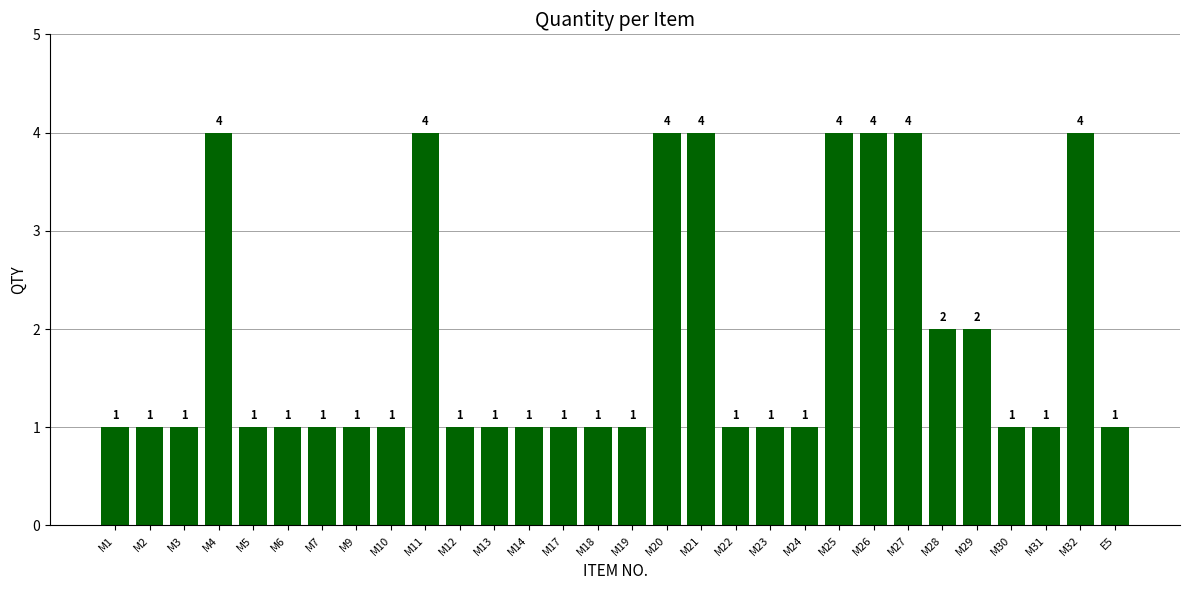

True or false: the data shows 1 at M18.

True